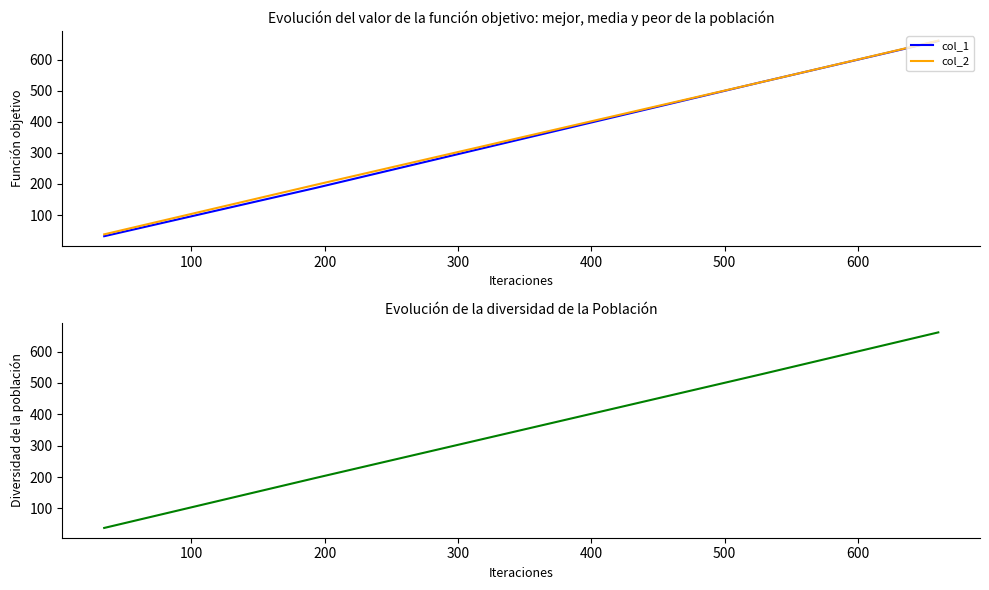

What is the difference between the maximum and minimum values in the col_1 series?

628